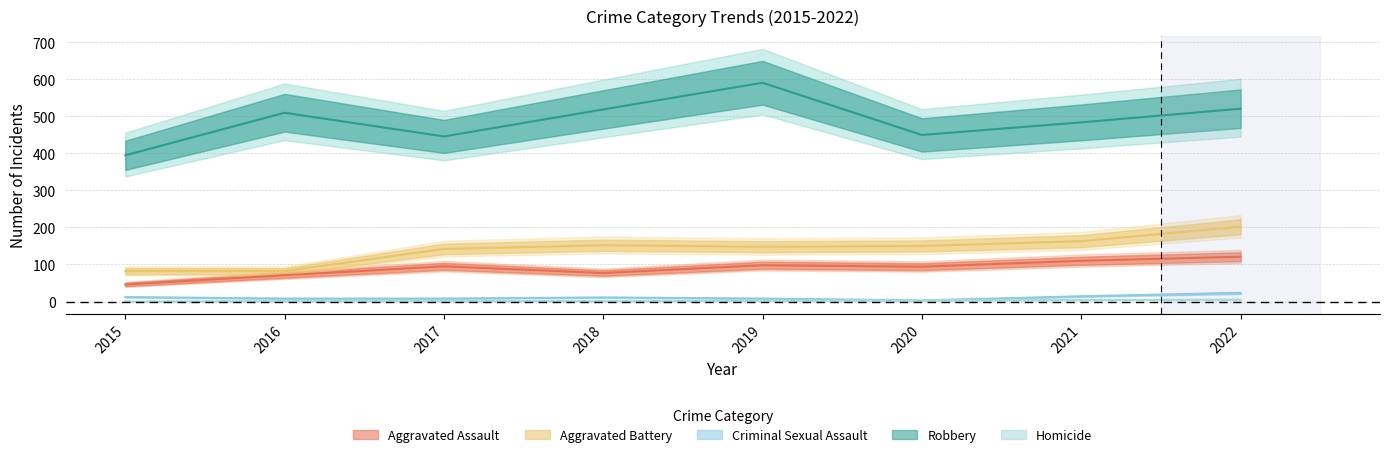

True or false: Robbery and Aggravated Battery cross at least once.

False